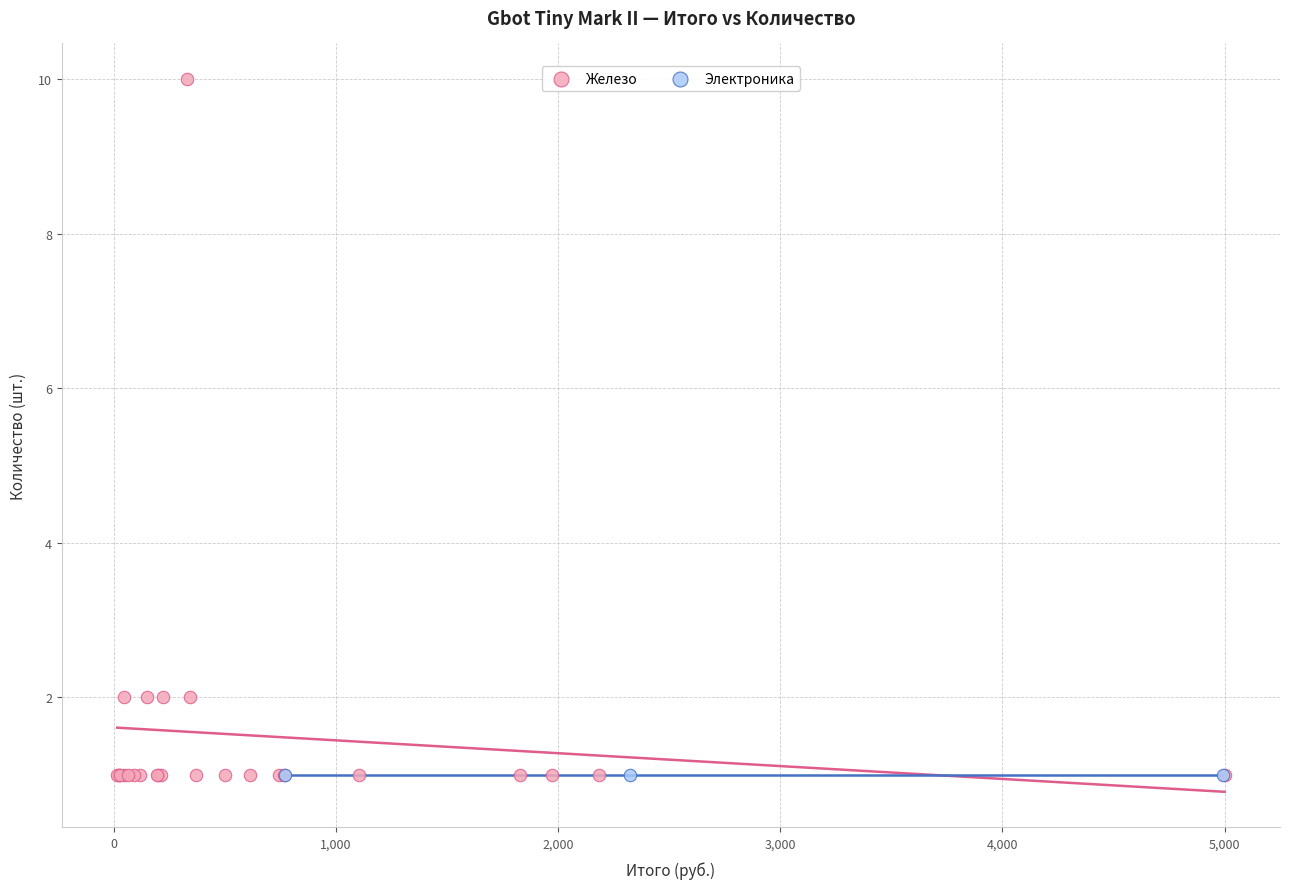

Which series contains the highest Y value?

Железо